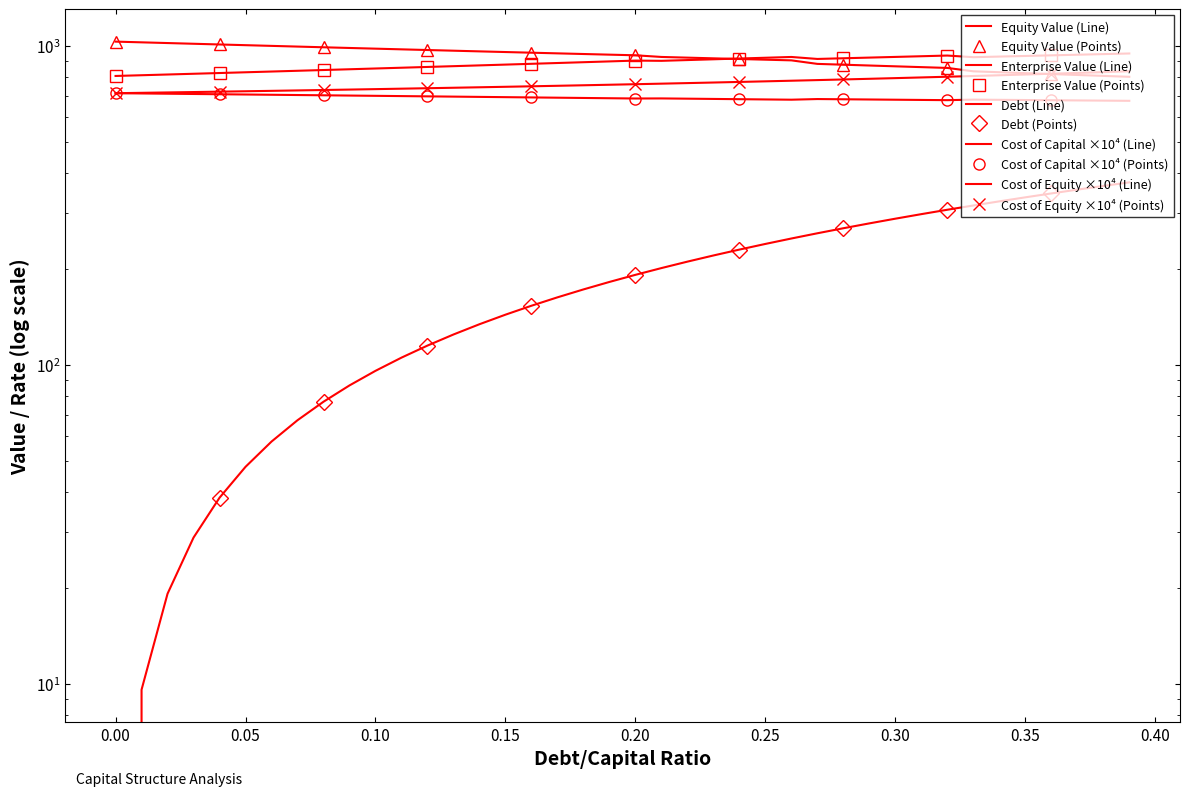

Is it true that debt equals 482.9 at 0.33?

False